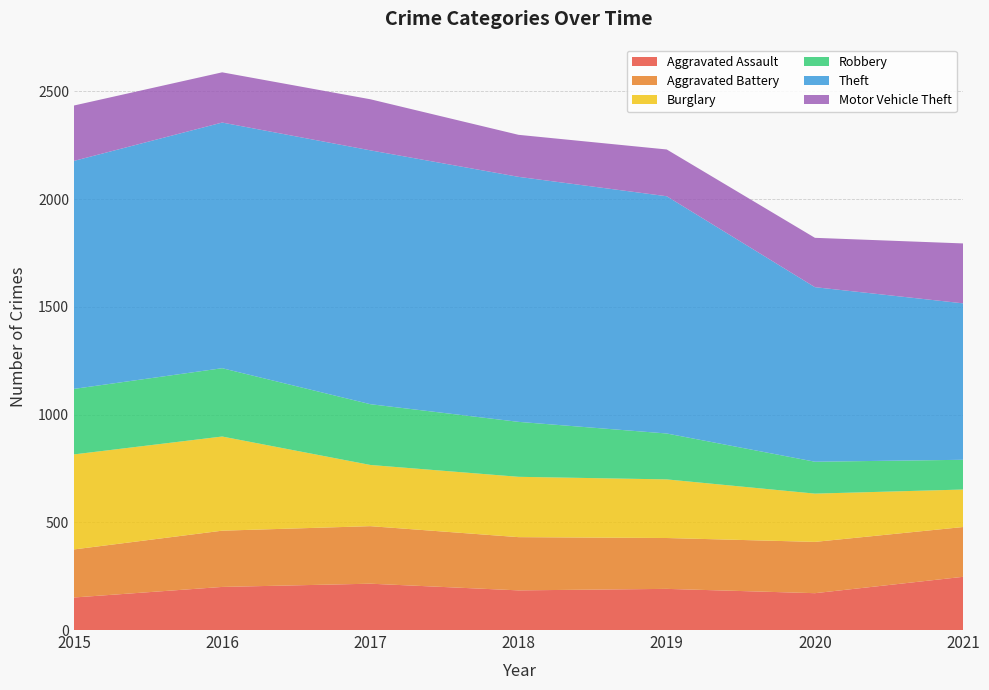

Reading left to right, extract all data points from this chart.

Aggravated Assault: 2015=151	2016=200	2017=215	2018=184	2019=191	2020=171	2021=247
Aggravated Battery: 2015=223	2016=261	2017=267	2018=247	2019=236	2020=238	2021=231
Burglary: 2015=441	2016=437	2017=284	2018=280	2019=272	2020=224	2021=174
Robbery: 2015=304	2016=317	2017=282	2018=255	2019=213	2020=148	2021=138
Theft: 2015=1058	2016=1140	2017=1178	2018=1137	2019=1101	2020=810	2021=726
Motor Vehicle Theft: 2015=257	2016=233	2017=237	2018=195	2019=217	2020=229	2021=278